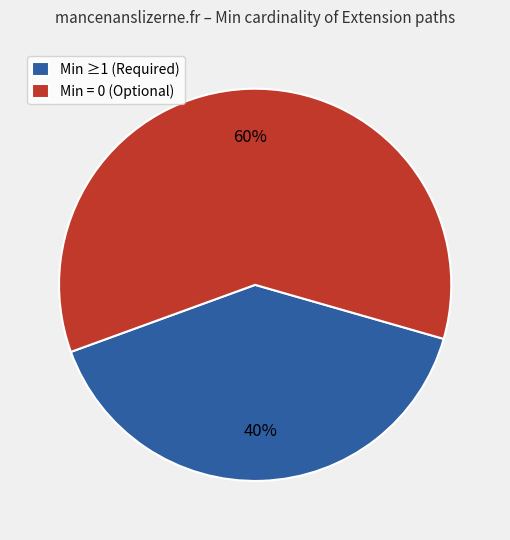

To the nearest percent, what portion does Min ≥1 (Required) represent?

40%